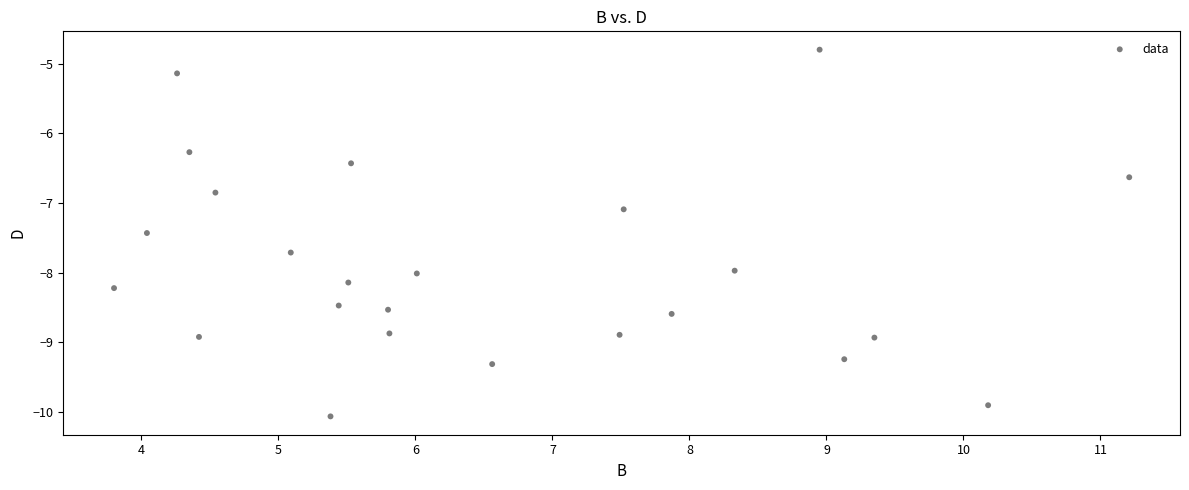

What Y value in the scatter plot is closest to -7?

-7.1